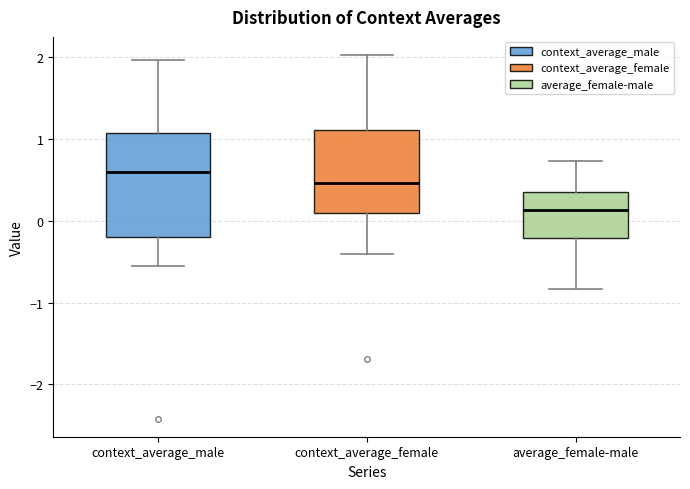

Which box is the tallest, from its lower edge to its upper edge?

context_average_male